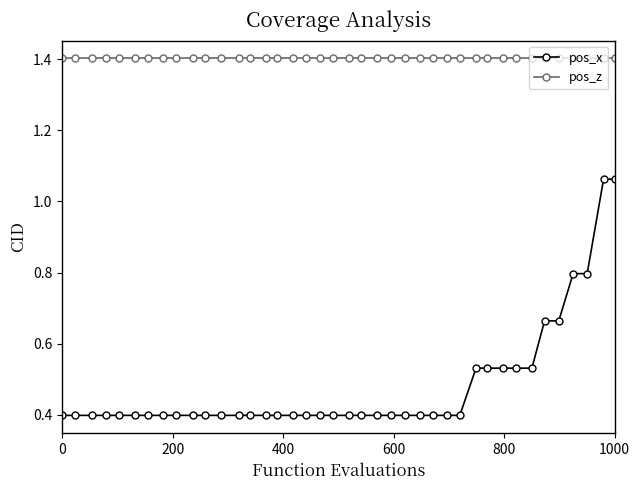

What is the smallest value displayed?

0.4